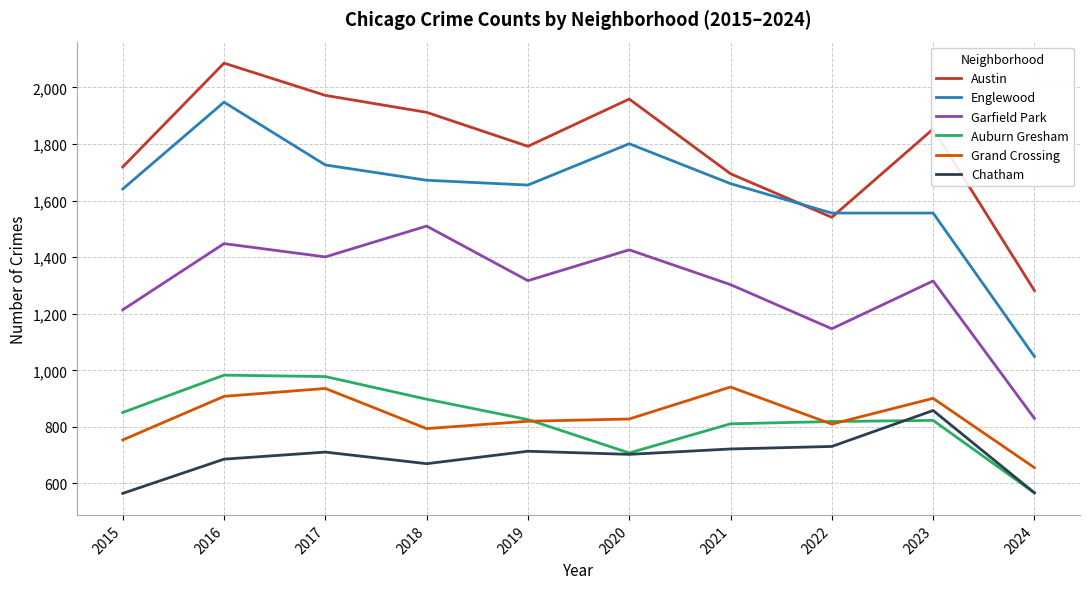

Count the number of categories in the chart.

10